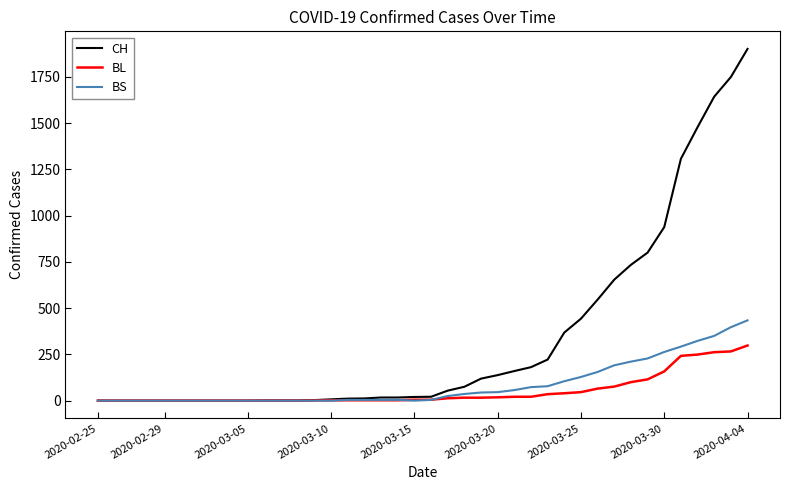

Which series has the largest total across all categories?

CH